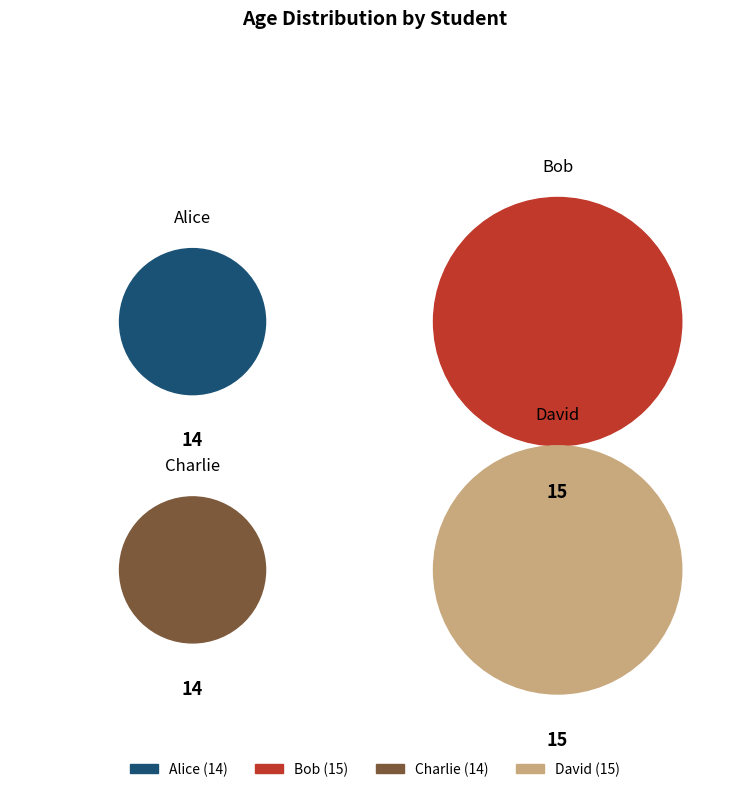

What is the ratio of the value at David to the value at Alice?

1.1